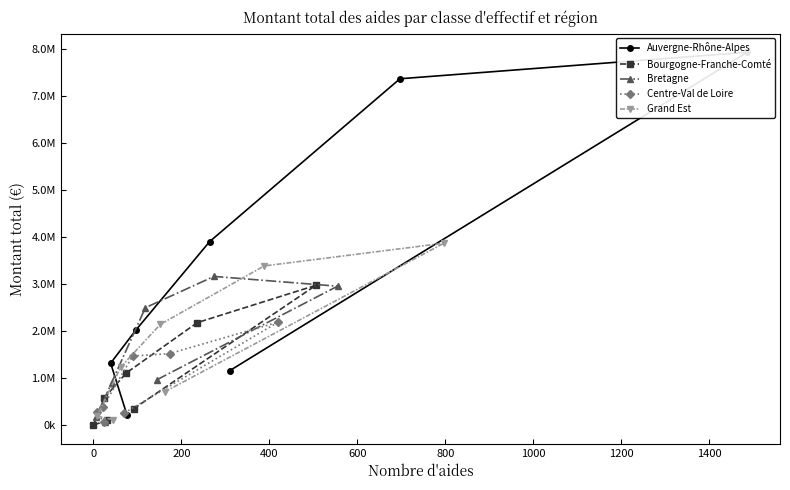

Does the chart display data point markers on the line(s)?

Yes